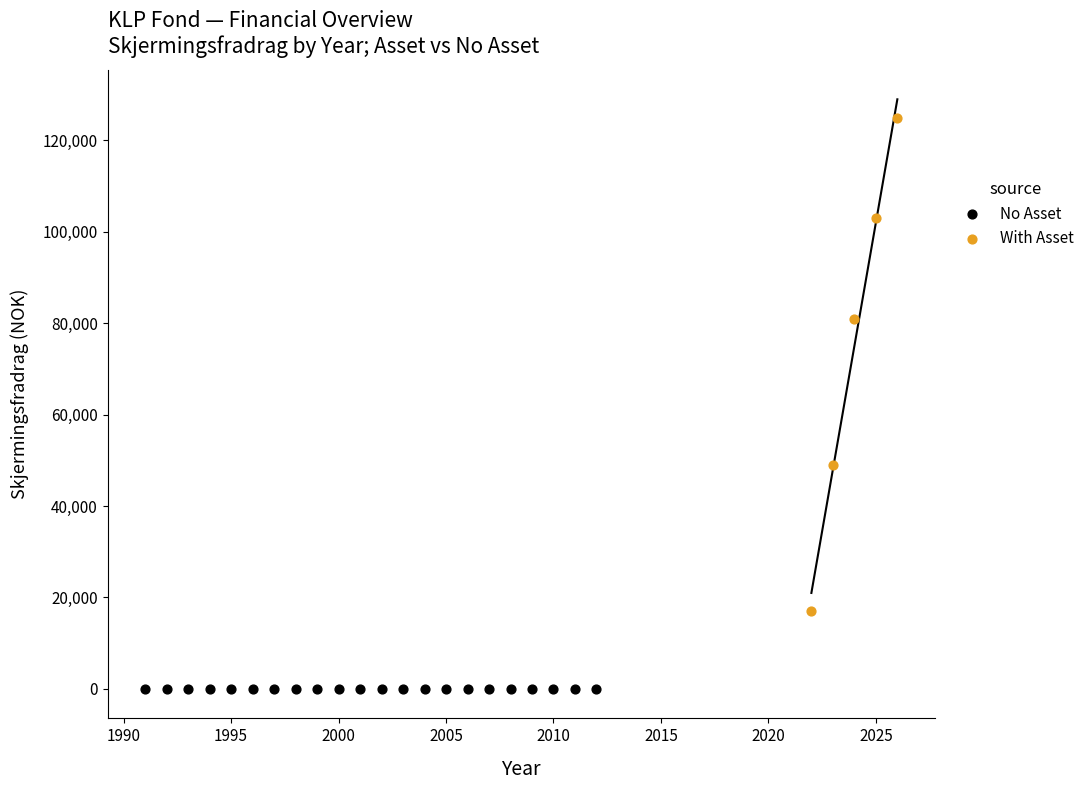

Which series contains the highest Y value?

With Asset